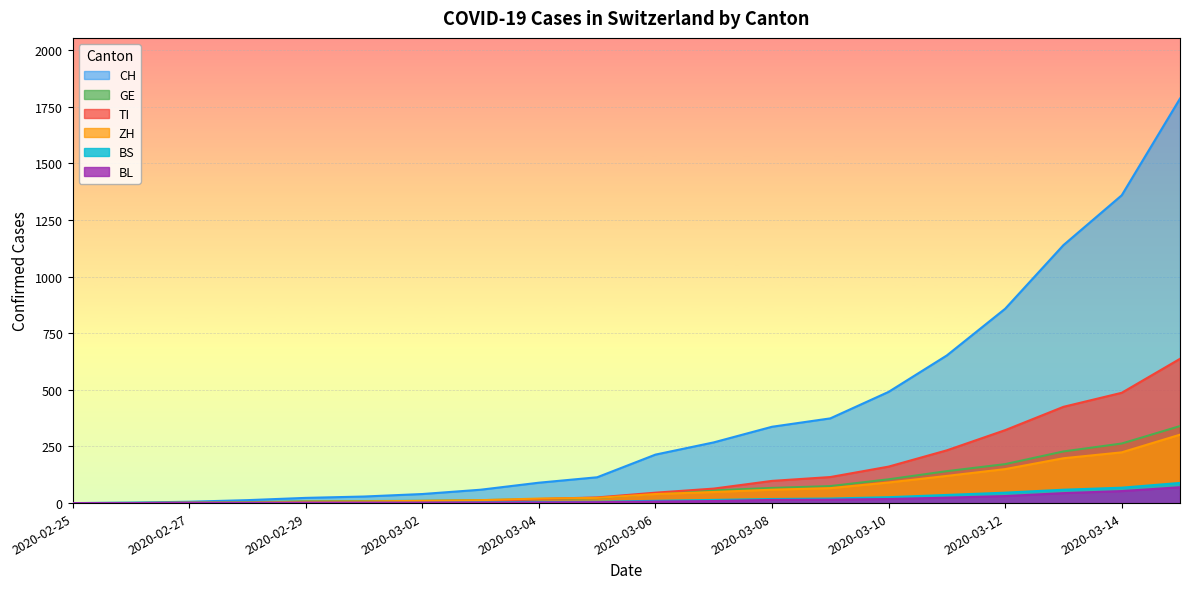

What is the sum of all CH values?

7854